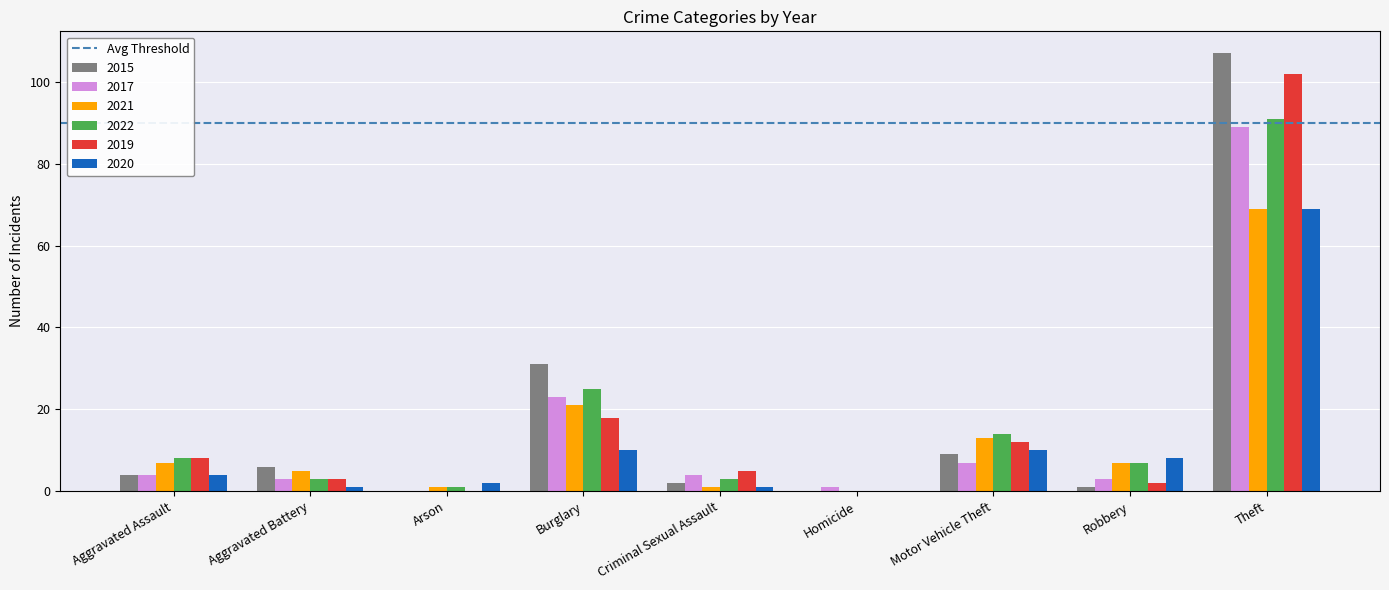

What is the sum of all 2015 values?

160